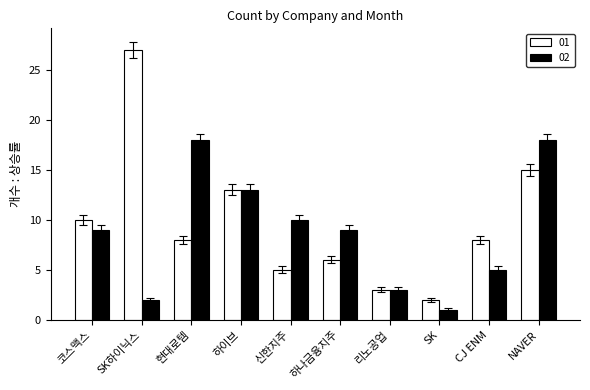

At which category does the chart reach its minimum across all series?

SK